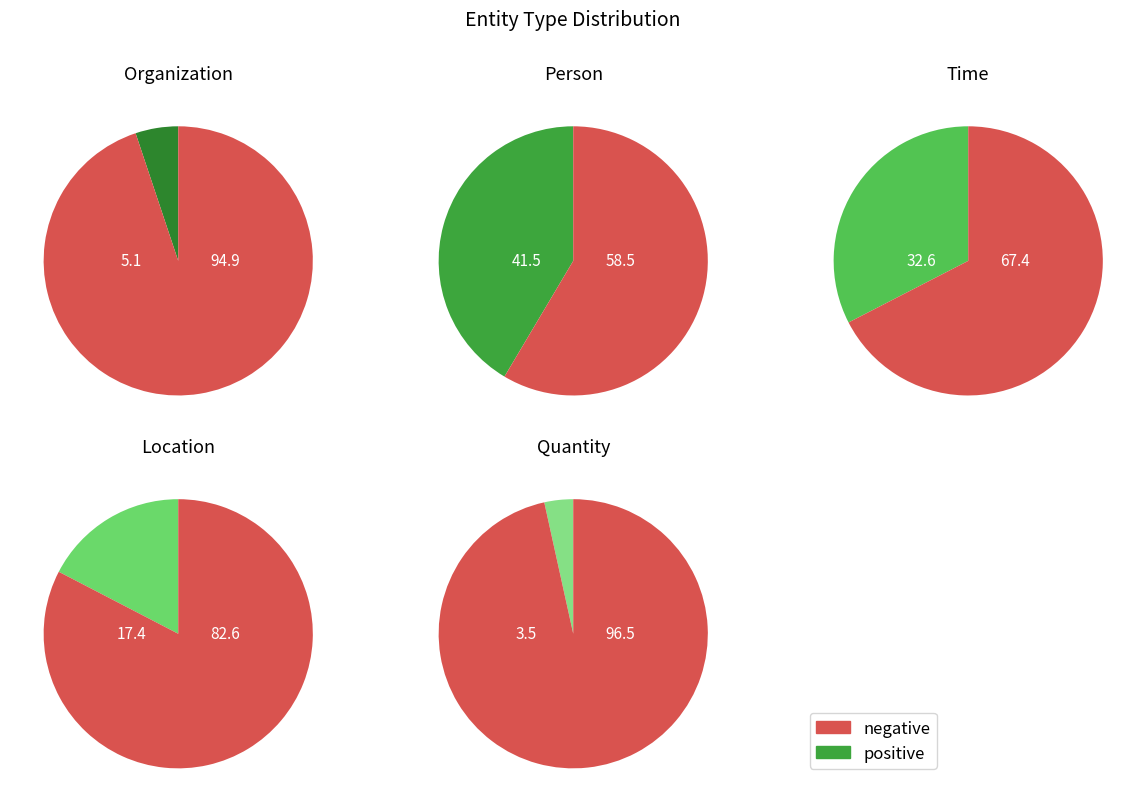

Does Location account for over 50% of the chart?

No